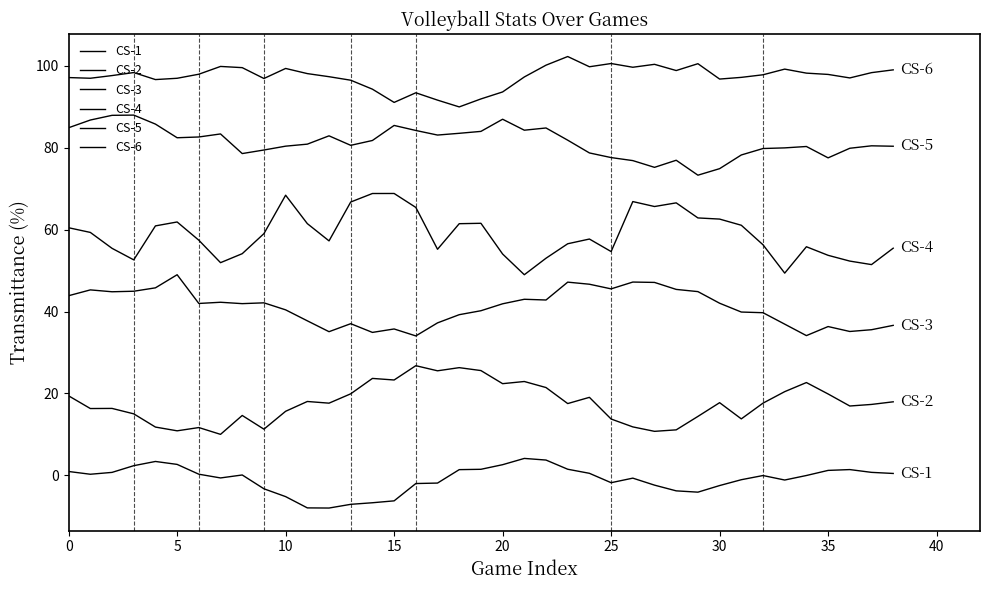

Reading right to left, list all the values displayed in this chart.

CS-1: 0.4	0.7	1.4	1.2	-0.1	-1.2	-0.1	-1.1	-2.5	-4.1	-3.8	-2.4	-0.7	-1.8	0.5	1.5	3.7	4.1	2.6	1.5	1.4	-1.9	-2.0	-6.2	-6.7	-7.1	-8.0	-8.0	-5.2	-3.3	0.1	-0.6	0.3	2.7	3.4	2.3	0.7	0.3	0.9
CS-2: 18.0	17.3	16.9	19.9	22.7	20.4	17.6	13.8	17.7	14.4	11.1	10.7	11.8	13.7	19.0	17.5	21.4	22.9	22.4	25.6	26.3	25.5	26.8	23.3	23.7	19.9	17.6	18.0	15.6	11.3	14.6	10.0	11.7	10.9	11.8	15.0	16.3	16.3	19.4
CS-3: 36.6	35.6	35.1	36.3	34.1	36.9	39.7	39.9	42.0	44.9	45.4	47.1	47.2	45.5	46.7	47.2	42.8	43.0	41.9	40.2	39.2	37.2	34.1	35.7	34.9	37.0	35.1	37.7	40.4	42.1	41.9	42.3	42.0	49.0	45.8	45.0	44.8	45.3	43.9
CS-4: 55.5	51.5	52.3	53.7	55.8	49.4	56.3	61.1	62.6	62.9	66.6	65.7	66.9	54.7	57.7	56.6	53.0	49.0	54.1	61.6	61.5	55.2	65.4	68.8	68.8	66.8	57.3	61.5	68.4	59.0	54.1	51.9	57.4	61.9	60.9	52.6	55.4	59.3	60.5
CS-5: 80.4	80.5	79.9	77.6	80.3	80.0	79.8	78.3	74.9	73.3	77.0	75.2	76.9	77.6	78.8	81.9	84.9	84.3	87.0	84.0	83.6	83.1	84.2	85.5	81.8	80.6	82.9	80.9	80.4	79.5	78.6	83.4	82.7	82.5	85.8	88.0	87.9	86.8	84.9
CS-6: 99.1	98.4	97.1	97.9	98.3	99.2	97.8	97.2	96.8	100.6	98.9	100.4	99.7	100.6	99.8	102.3	100.2	97.3	93.7	91.9	90.0	91.7	93.4	91.1	94.3	96.5	97.4	98.1	99.4	96.9	99.6	99.9	98.0	97.0	96.7	98.4	97.7	97.0	97.2